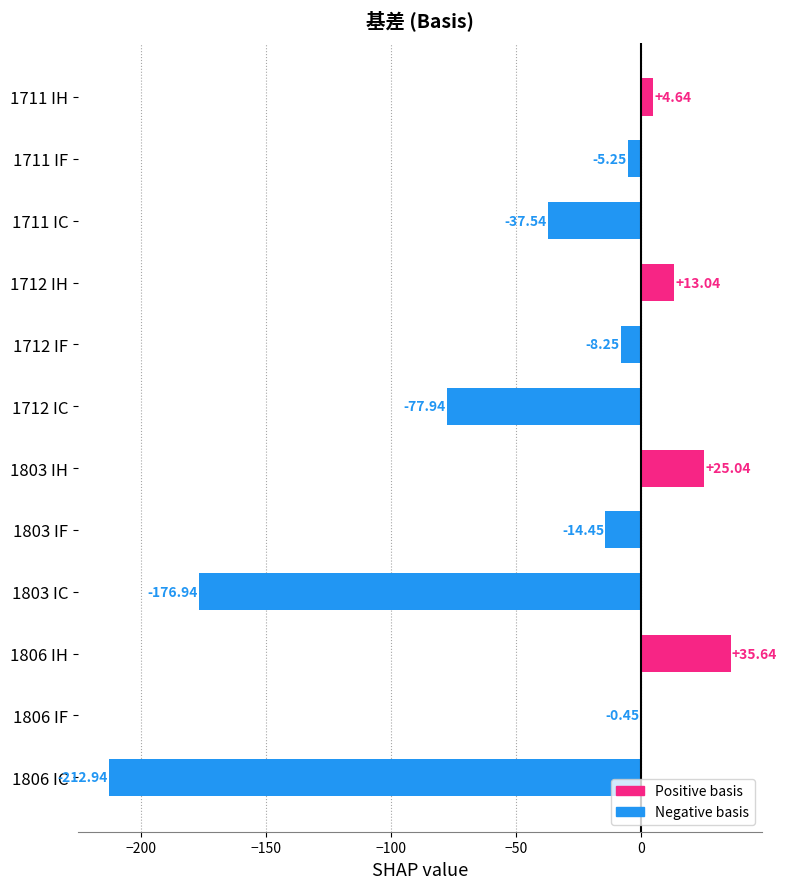

Count the number of values greater than -5.

5